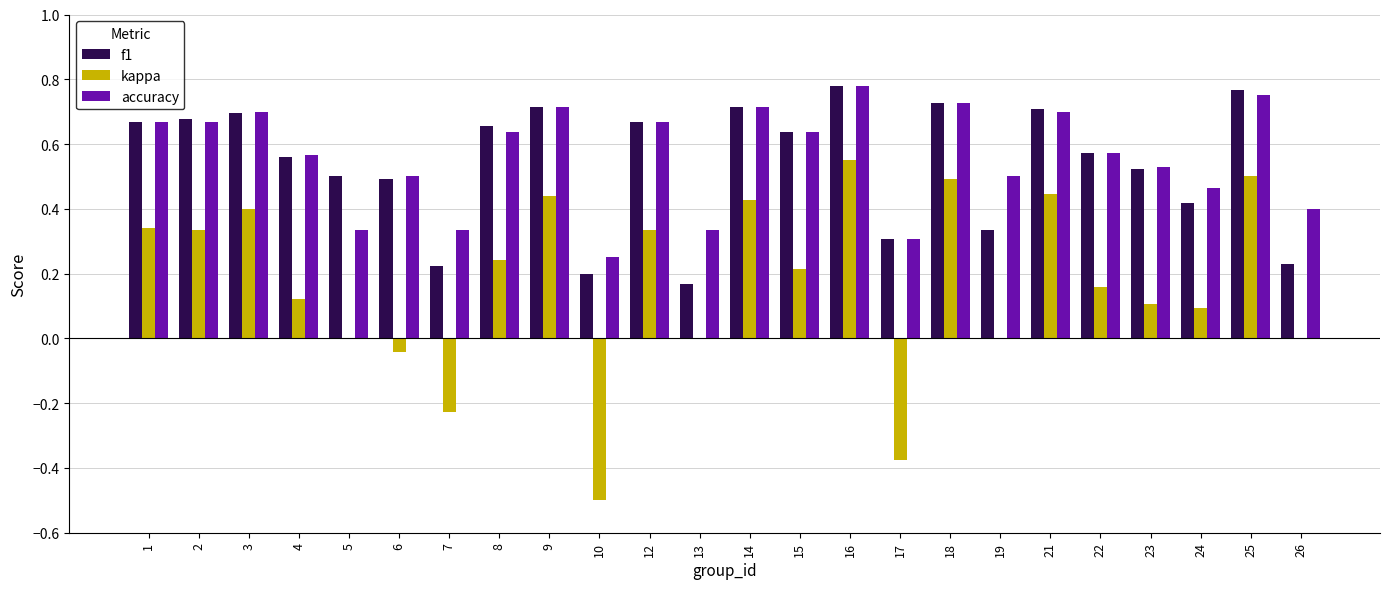

What is the total value across all series at 24?

1.0